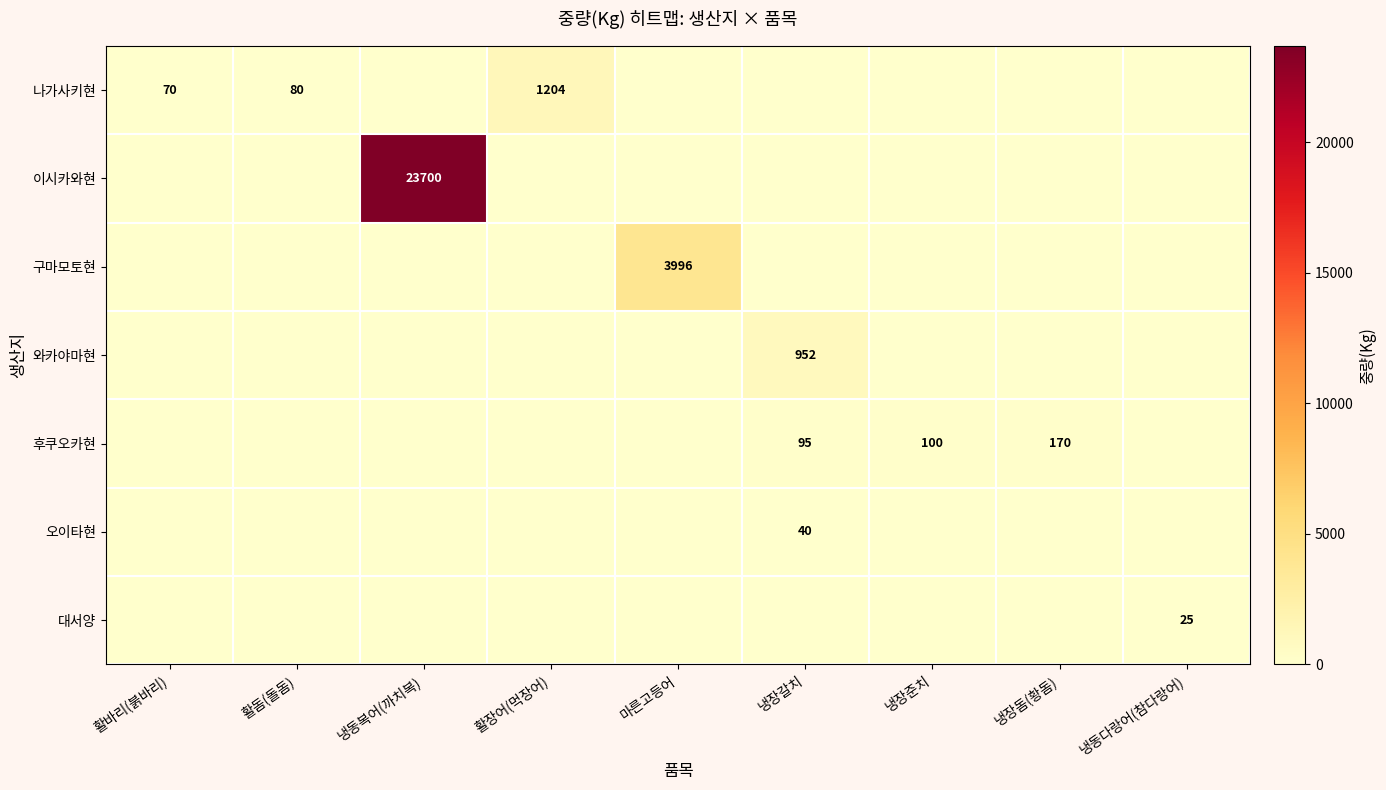

The value of 이시카와현 at 냉동복어(까치복) is 23700. True or false?

True